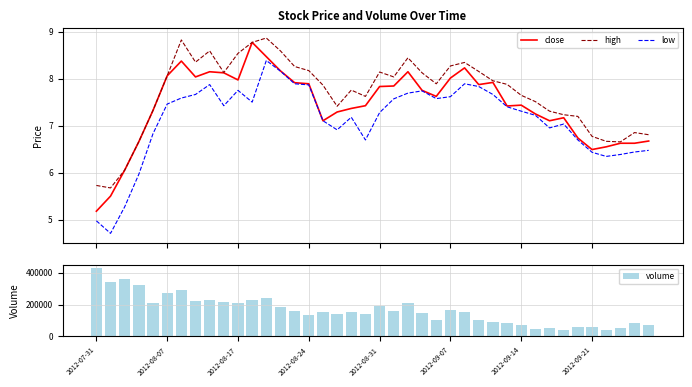

Which series has the widest spread of values?

volume